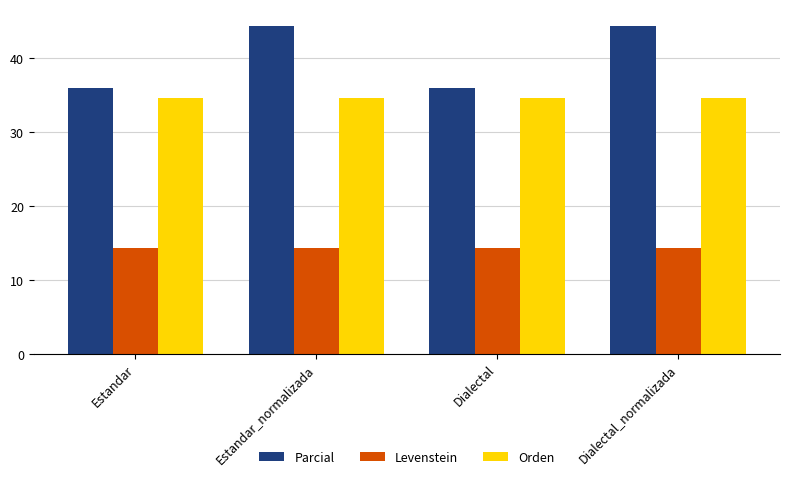

How many series are shown in this chart?

3